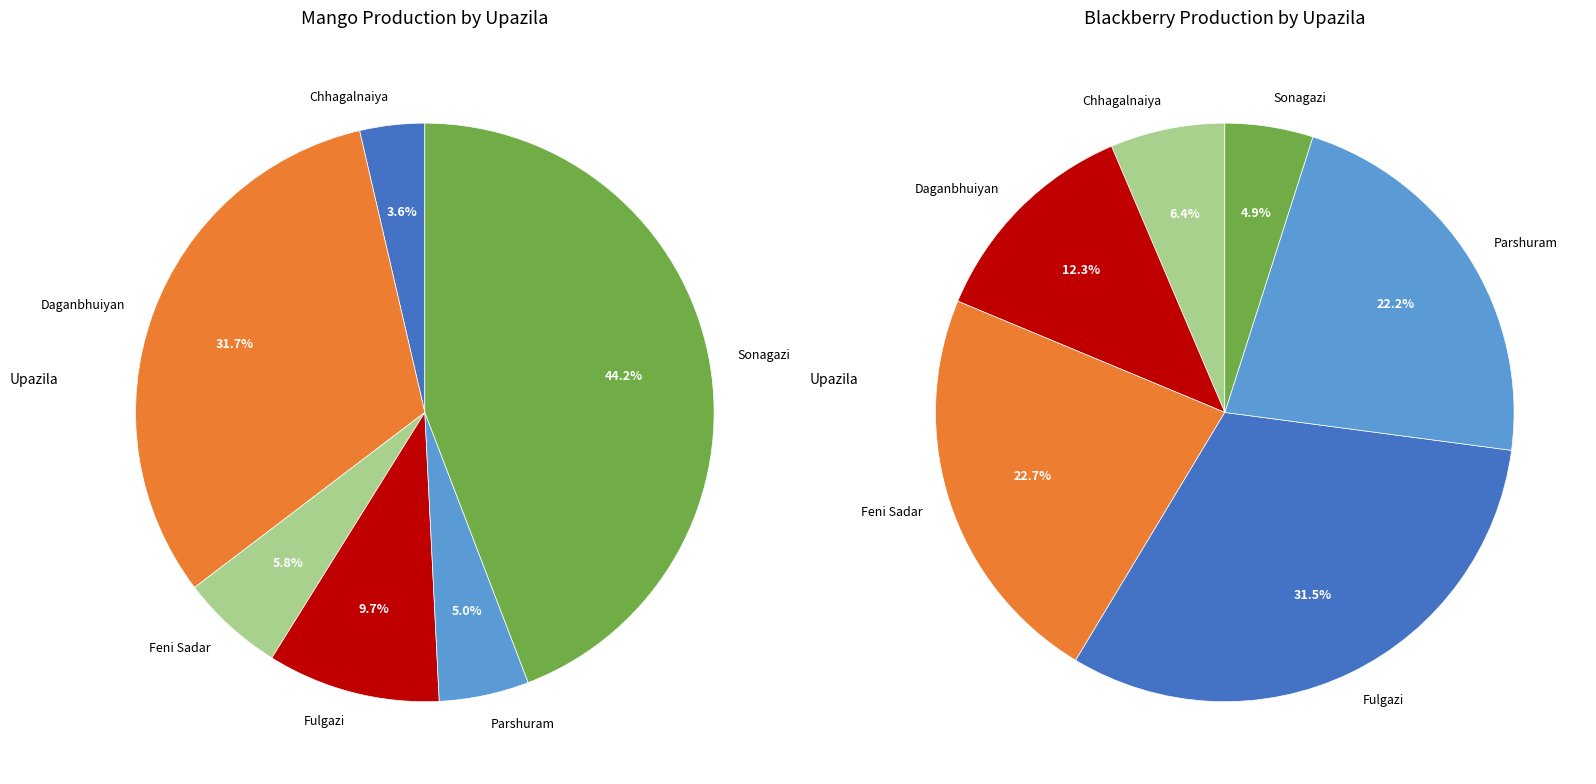

What is the smallest slice in the pie chart?

Sonagazi